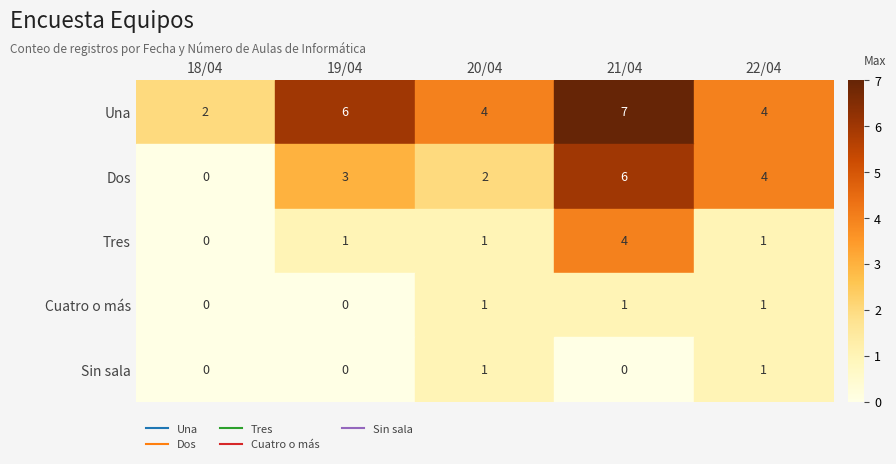

Rank the categories by Dos value from highest to lowest.

21/04, 22/04, 19/04, 20/04, 18/04